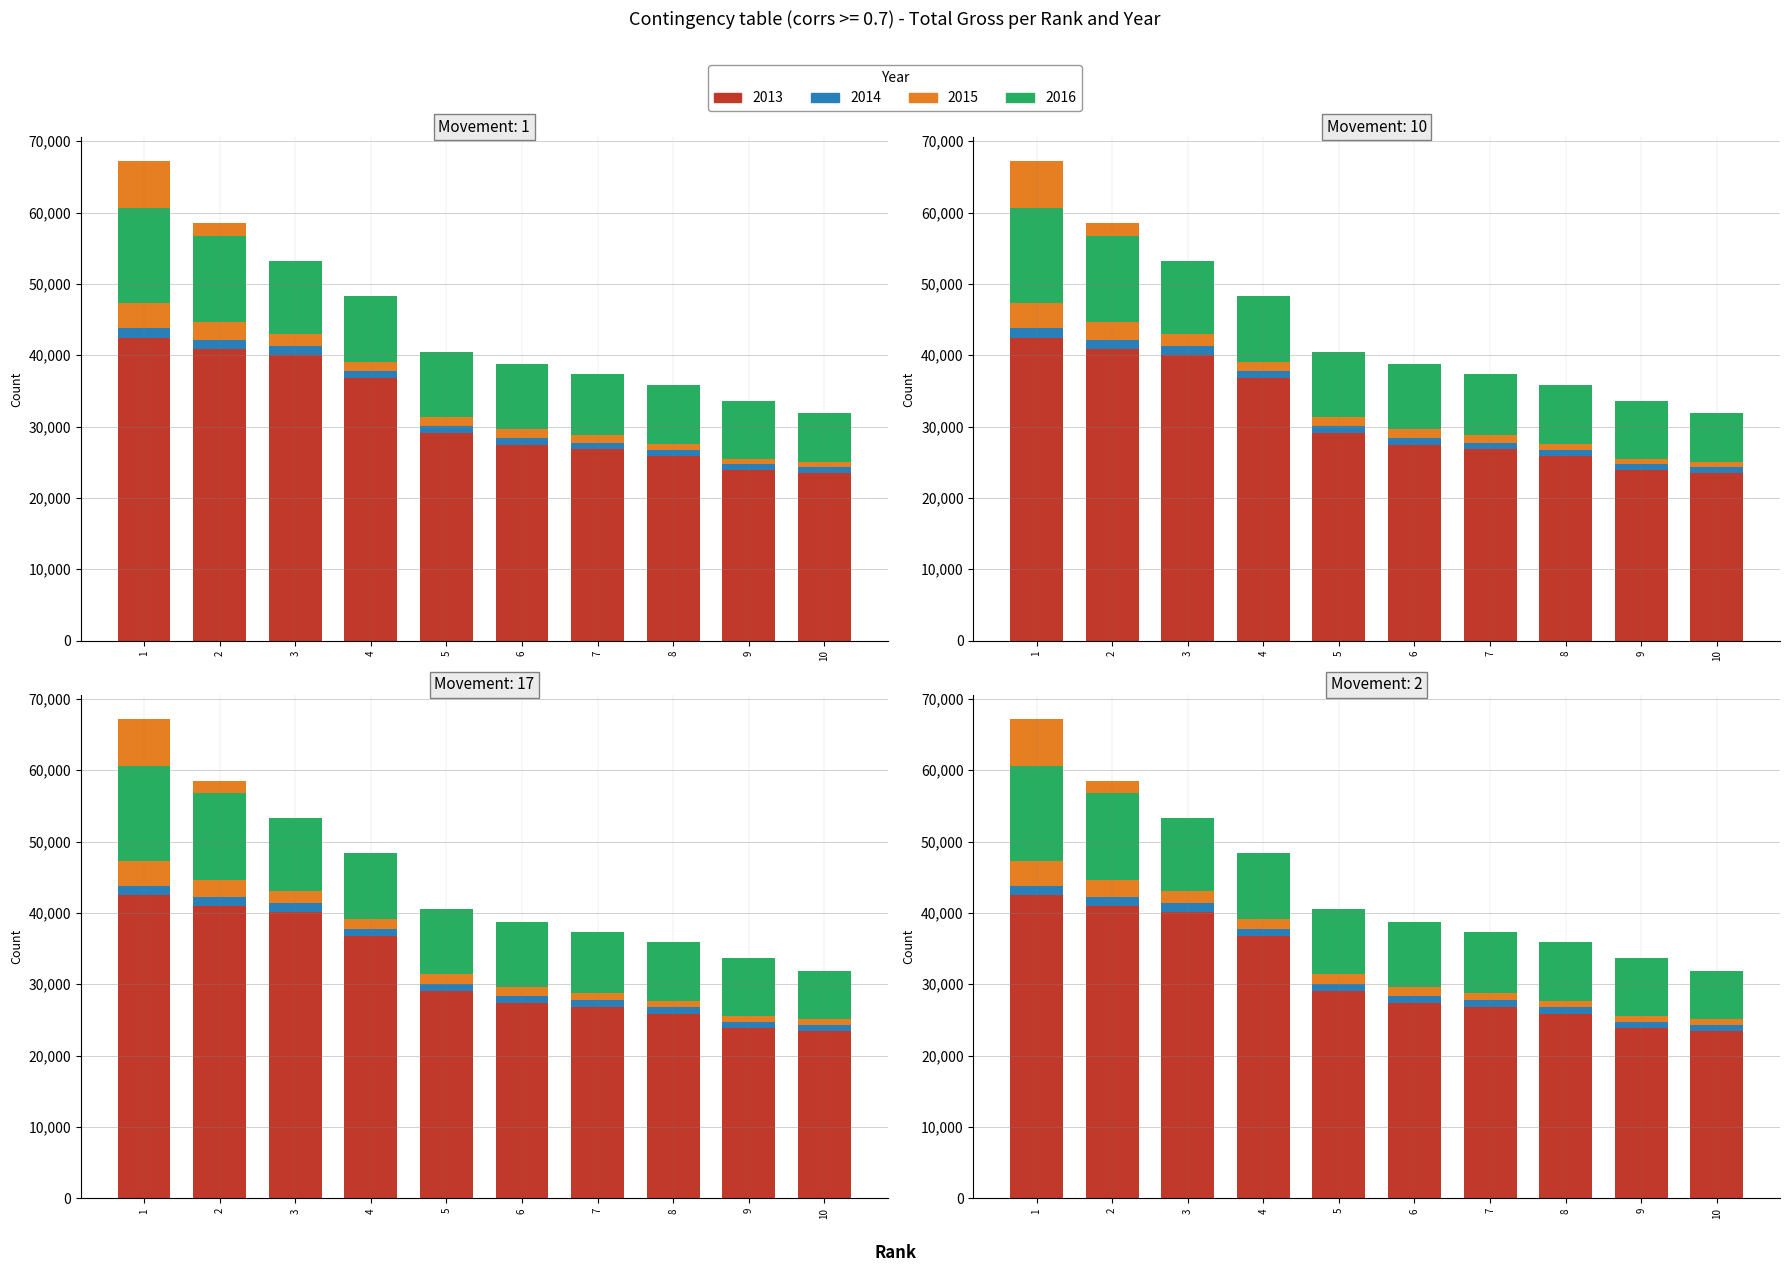

True or false: 2015 has a value of 60947973.7 at 3.

False